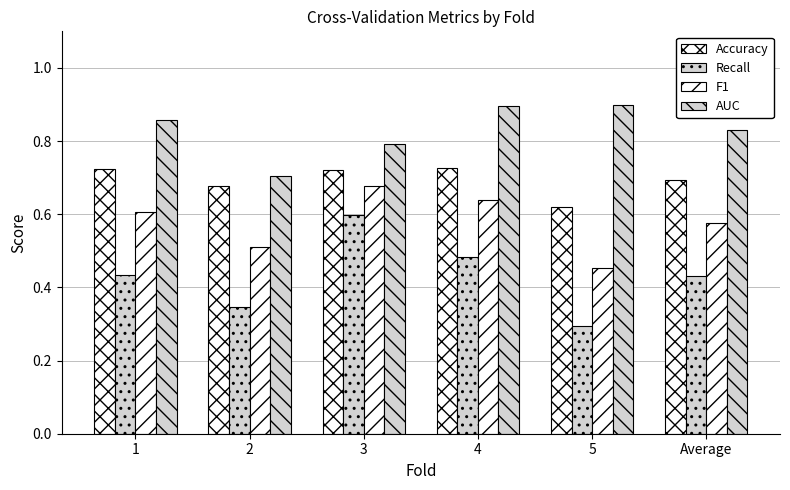

Which category has the highest value across all series?

5